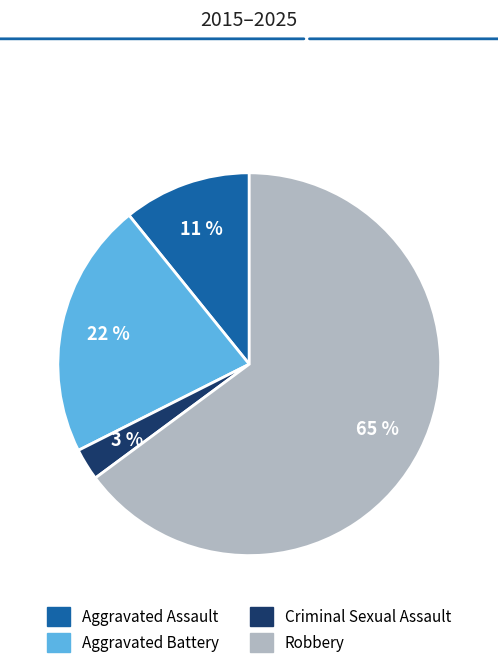

Which category has the smallest portion of the pie?

Criminal Sexual Assault